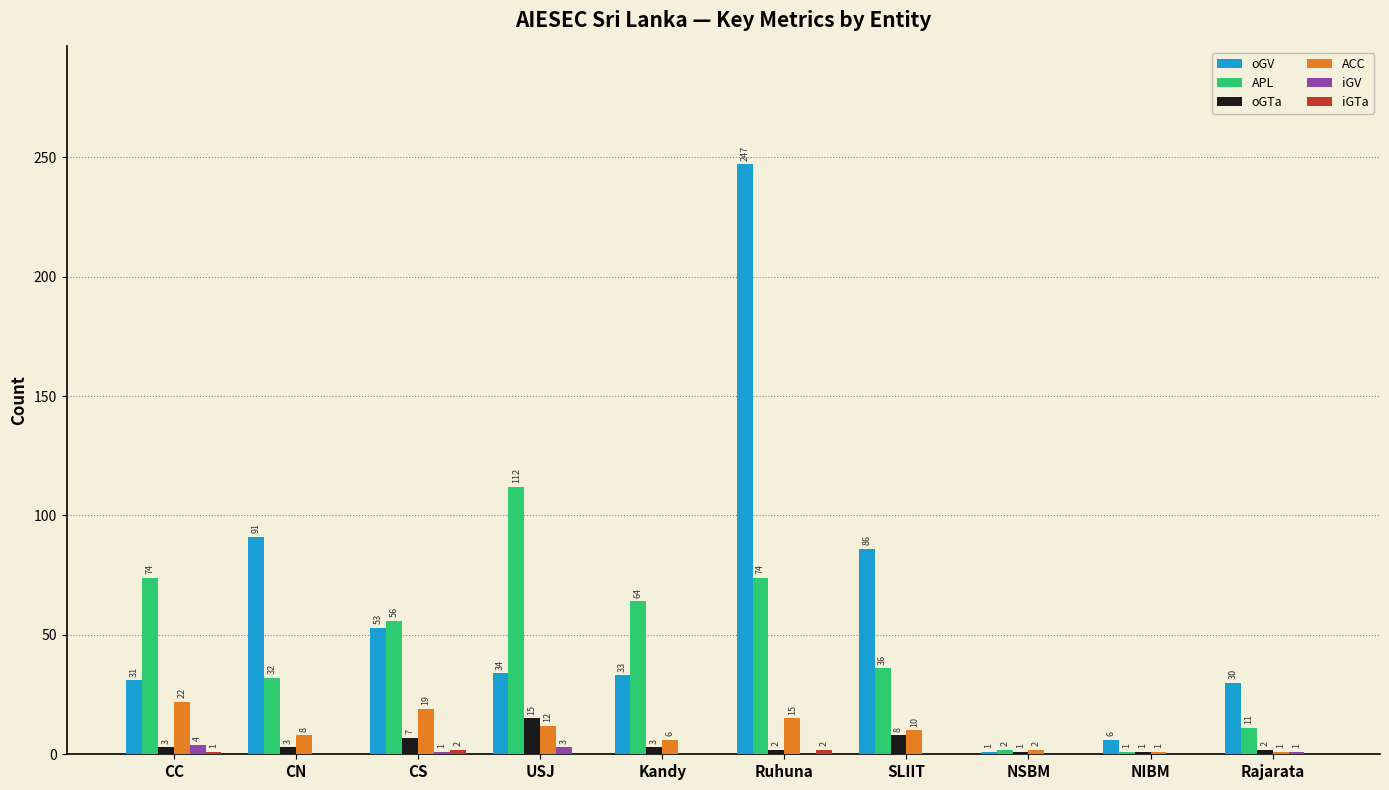

At which label does oGV first exceed 34?

CN